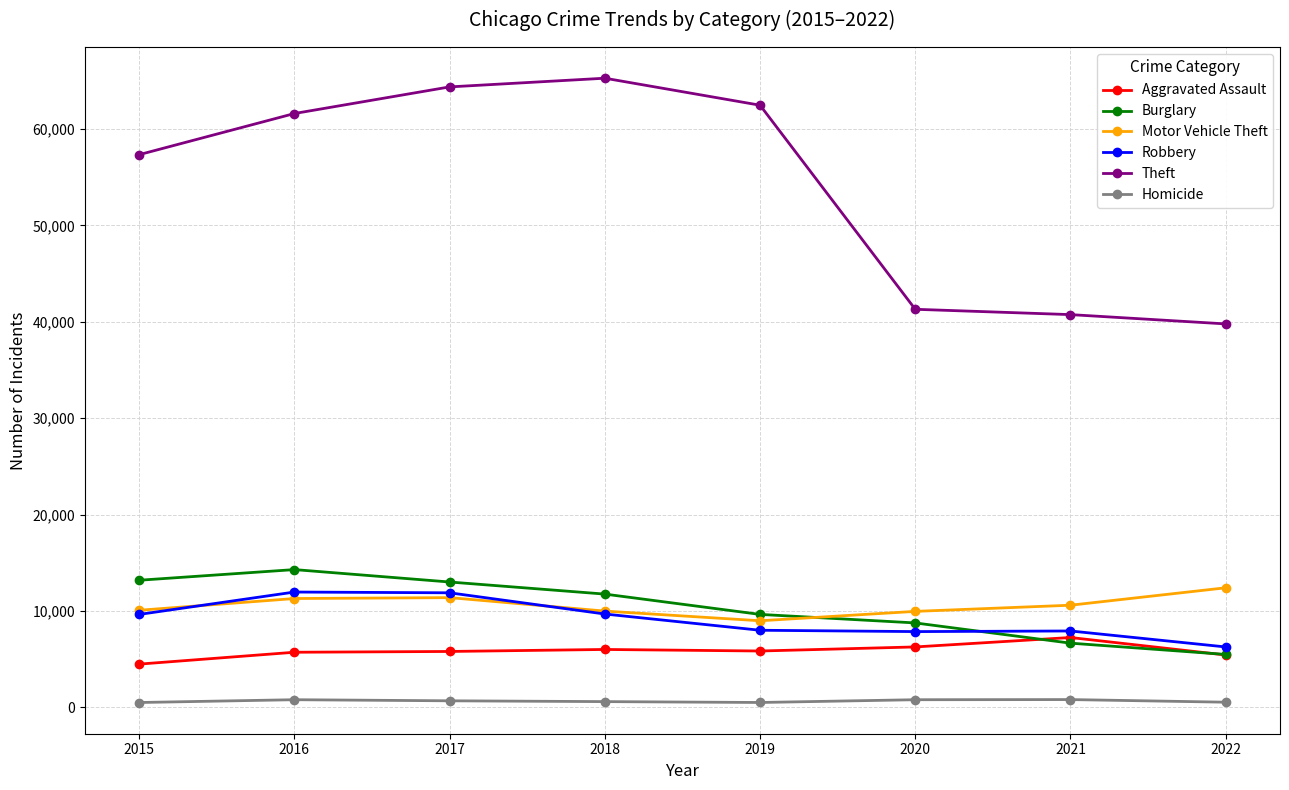

Where is the first local maximum for Burglary?

2016